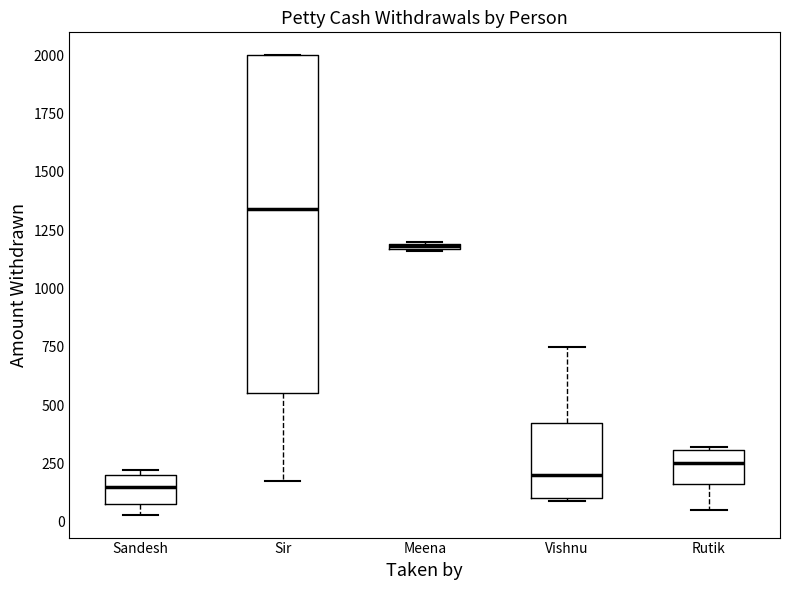

Which box is the tallest, from its lower edge to its upper edge?

Sir